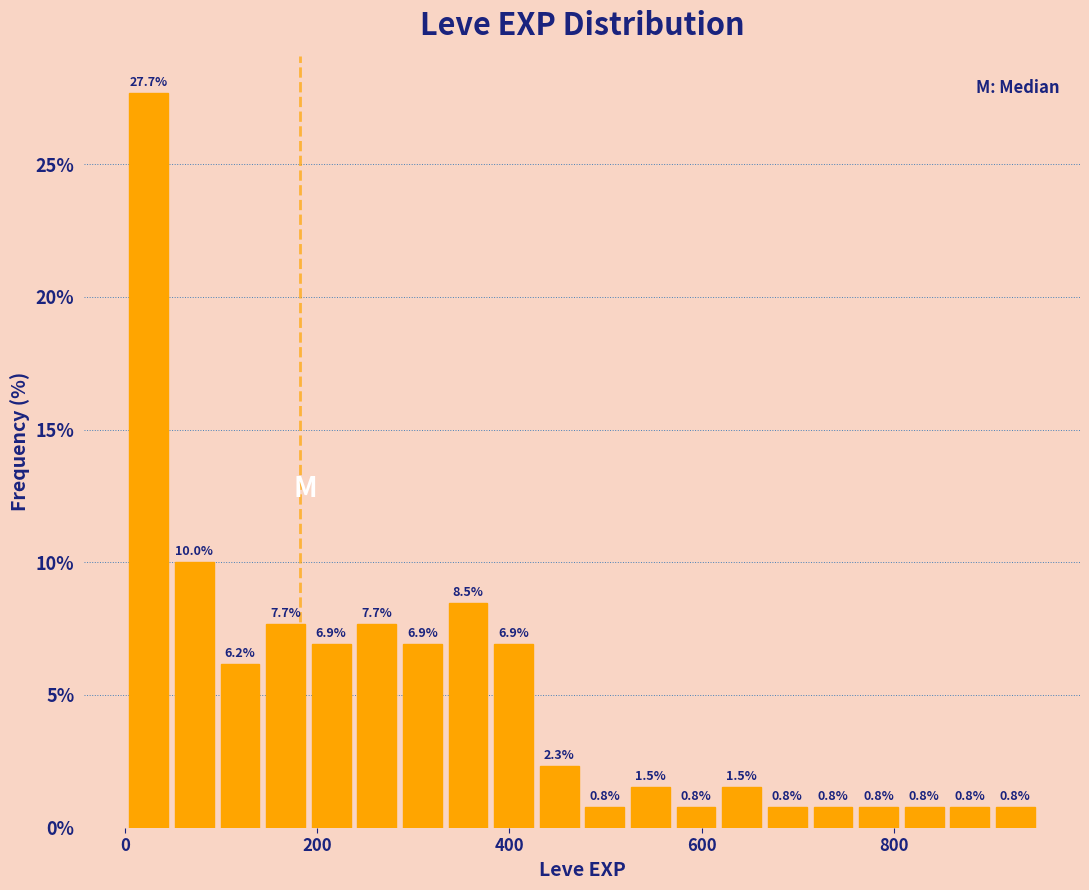

Around what value on the x-axis is the tallest bar? Give the approximate position of its centre, as read against the axis.

20